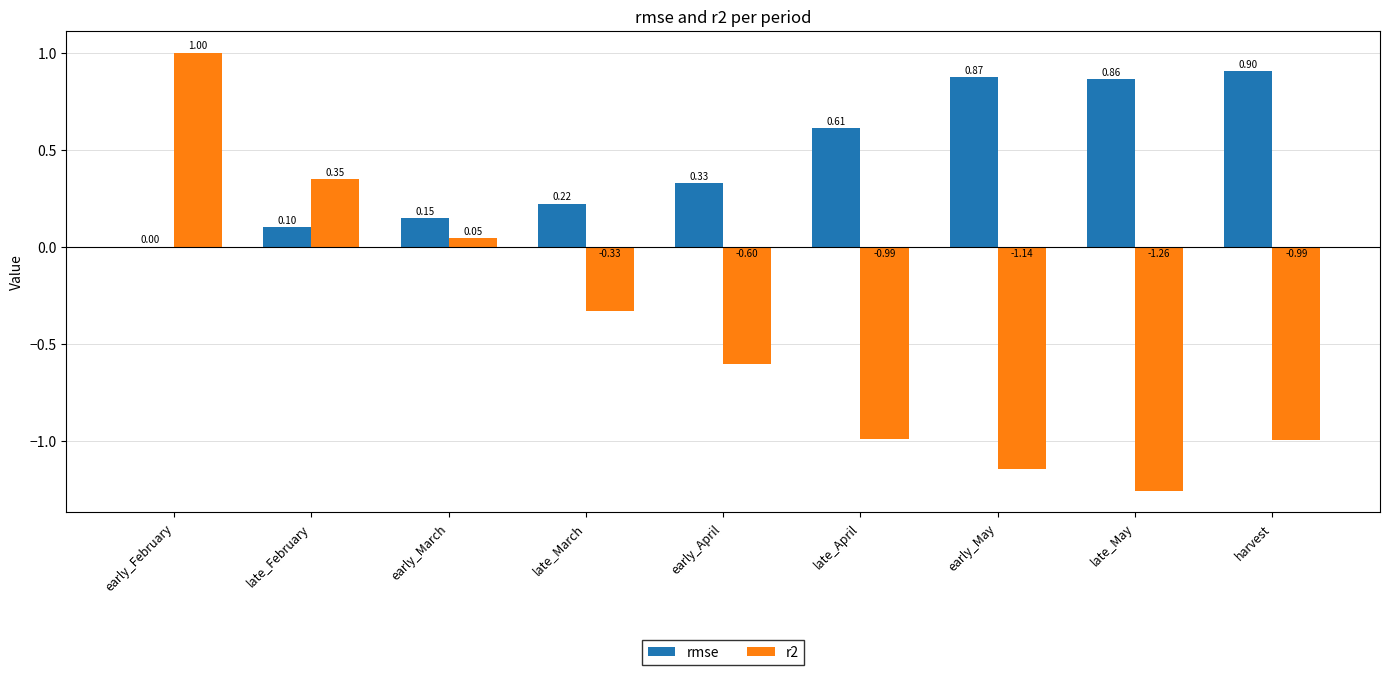

Which series changed the most between early_February and late_April?

r2